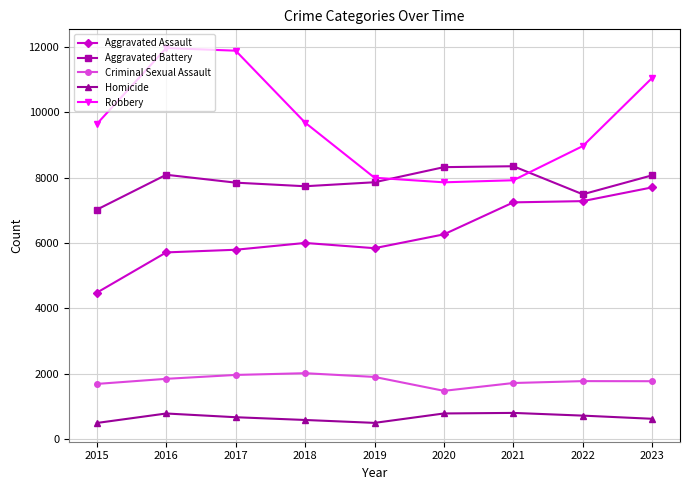

True or false: Homicide and Criminal Sexual Assault cross at least once.

False